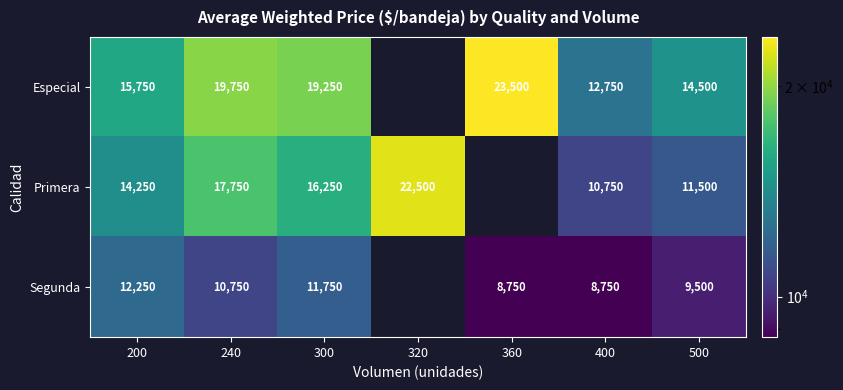

How many distinct data groups are displayed?

3